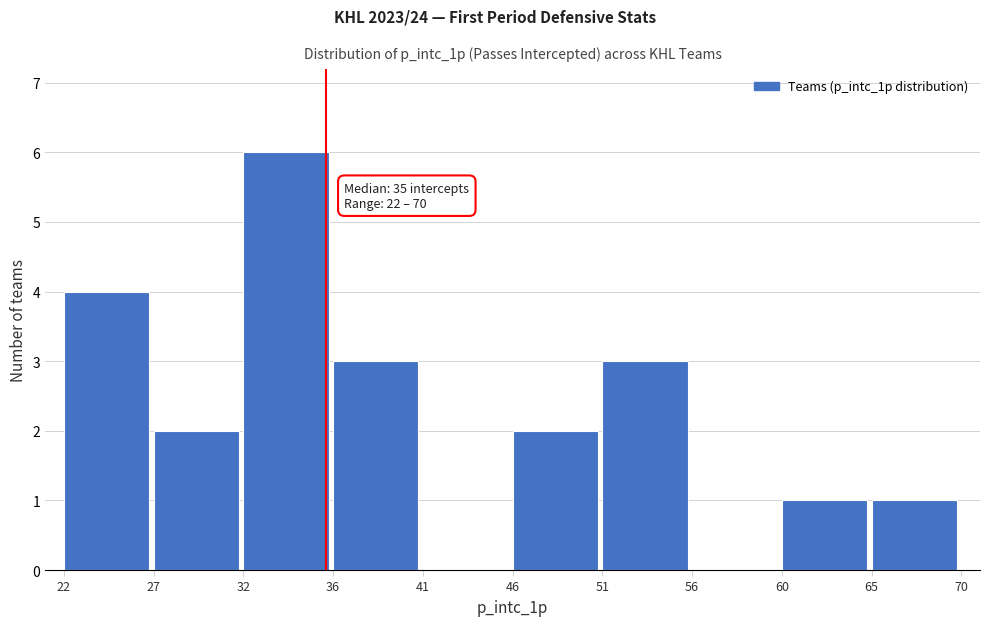

Over which range of the x-axis is the bar tallest?

32 to 36